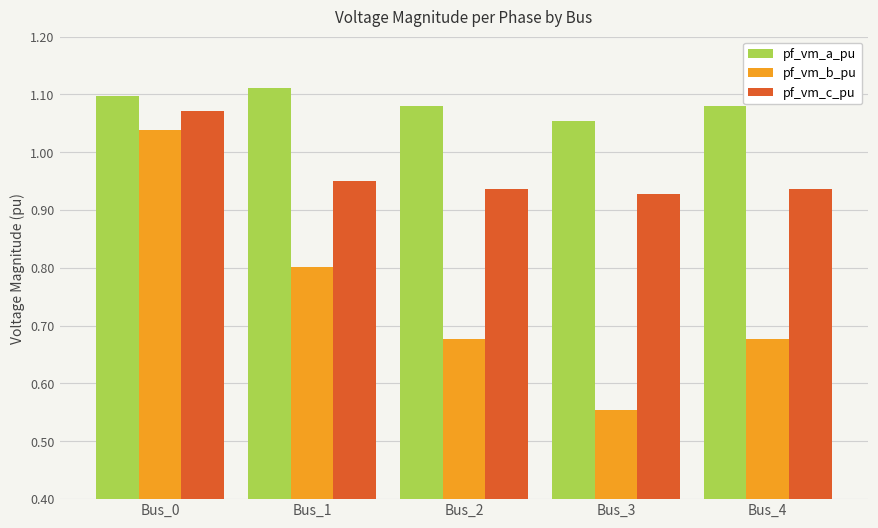

Where is pf_vm_a_pu nearest to the value 1?

Bus_3